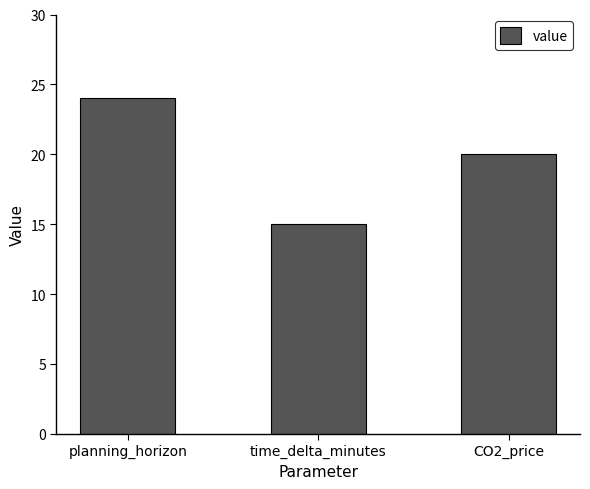

What is the maximum value shown in the chart?

24